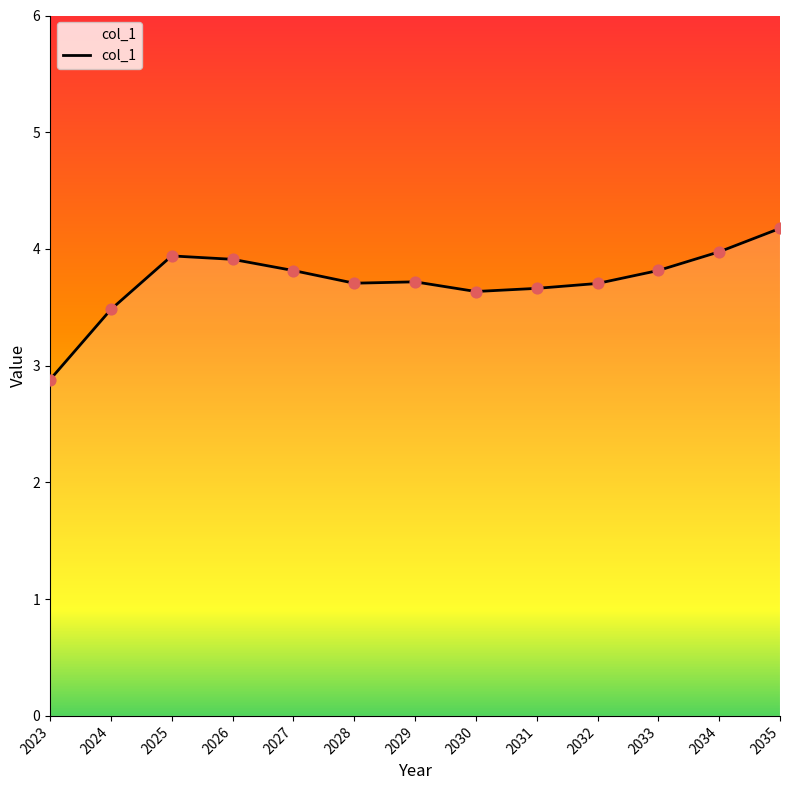

Approximately how many times larger is the value at 2024 compared to 2031?

1.0